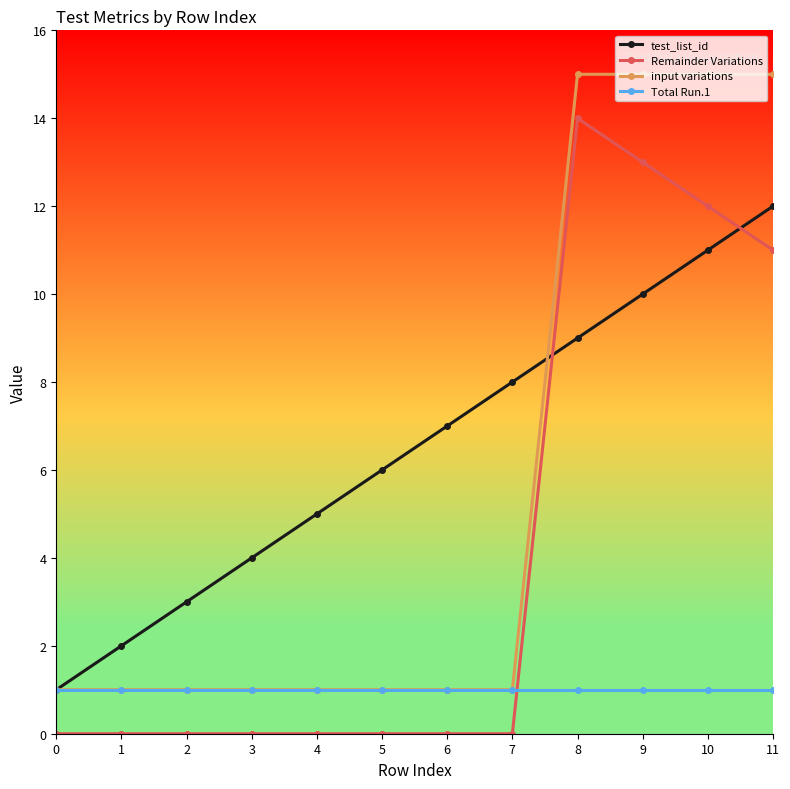

True or false: test_list_id has more than 1 interior local peaks.

False